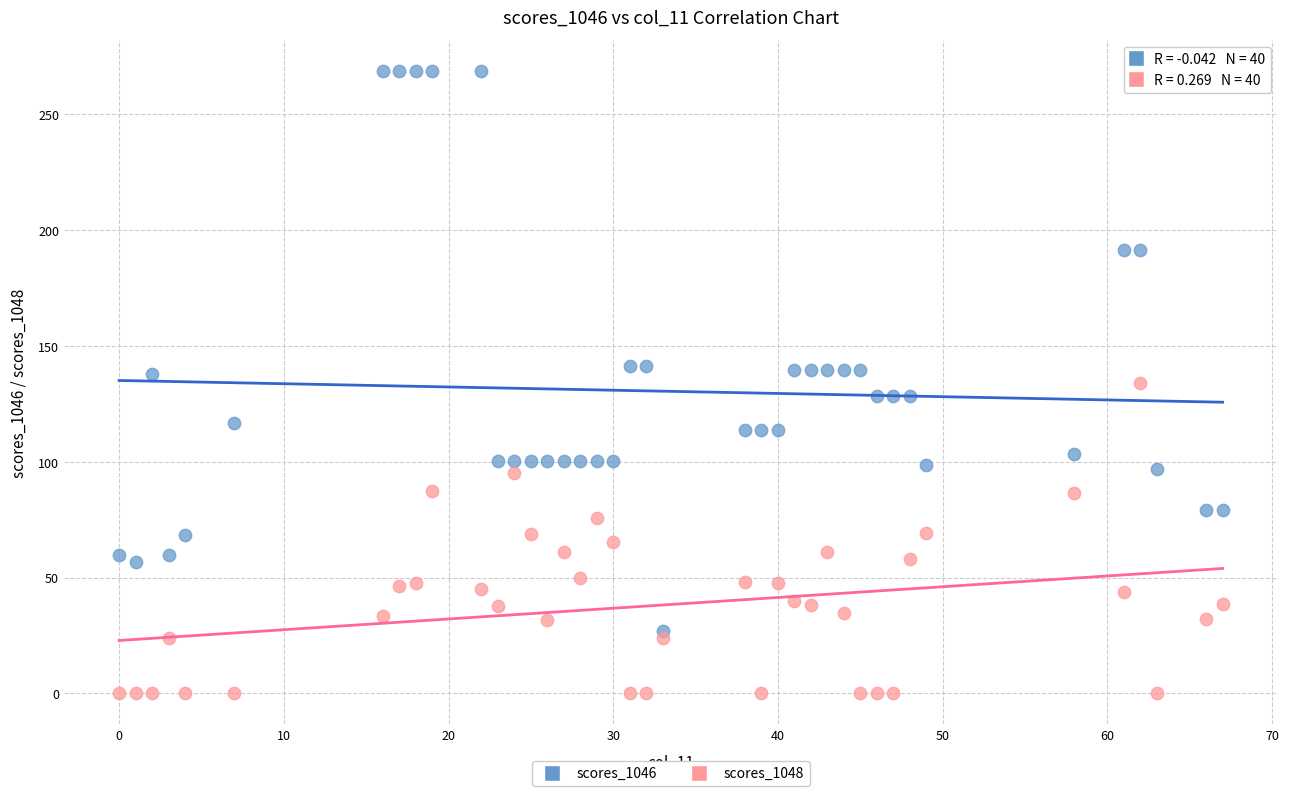

Which series has the widest spread of Y values?

scores_1046